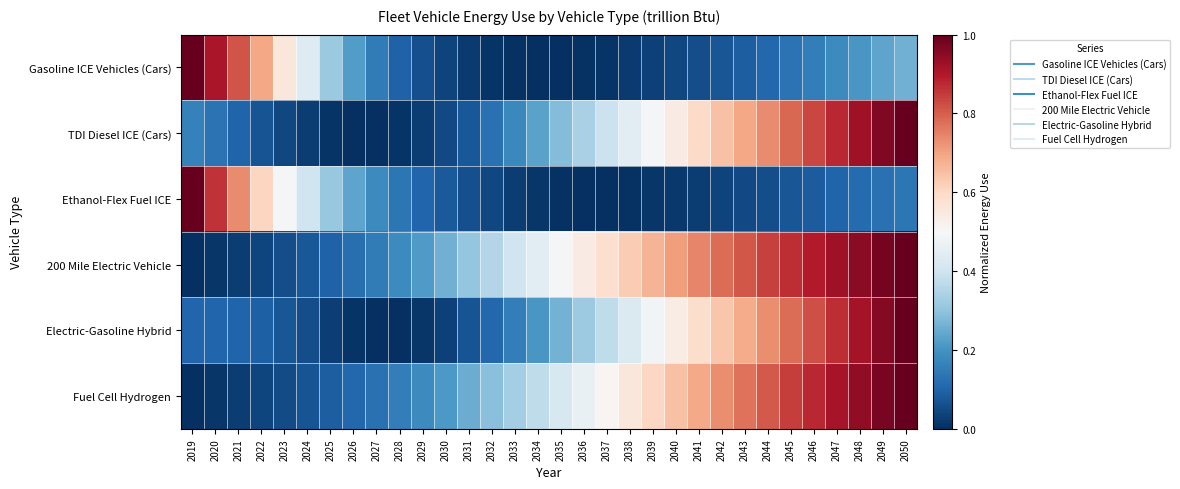

How many categories are shown in the chart?

32